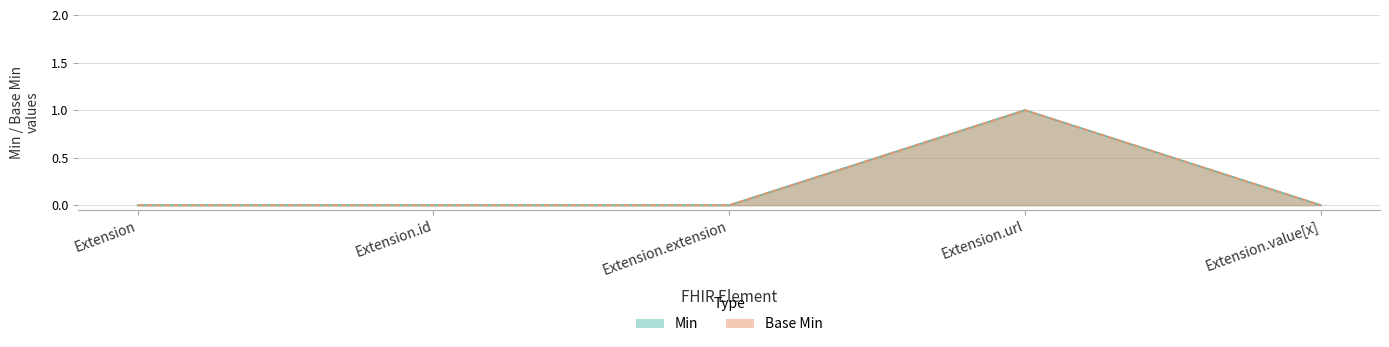

Rank the categories by Base Min value from highest to lowest.

Extension.url, Extension, Extension.id, Extension.extension, Extension.value[x]